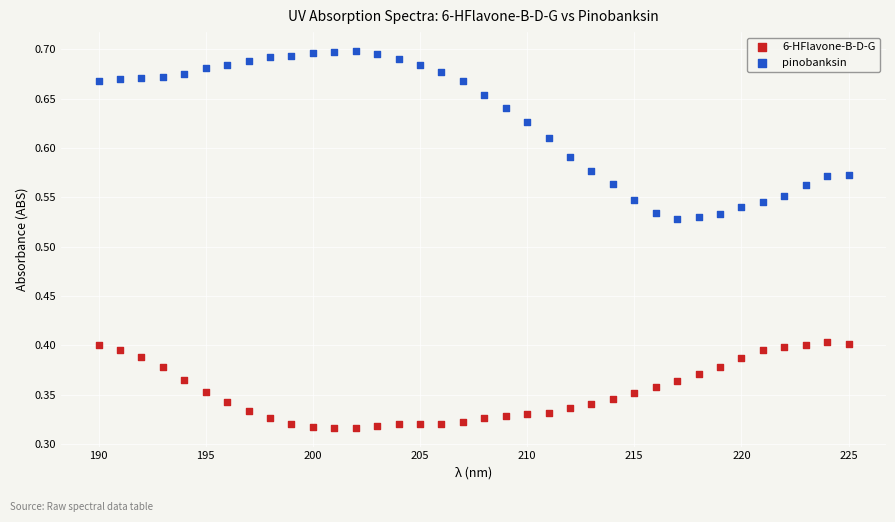

What is the X range (max minus min) for the scatter plot?

35.0